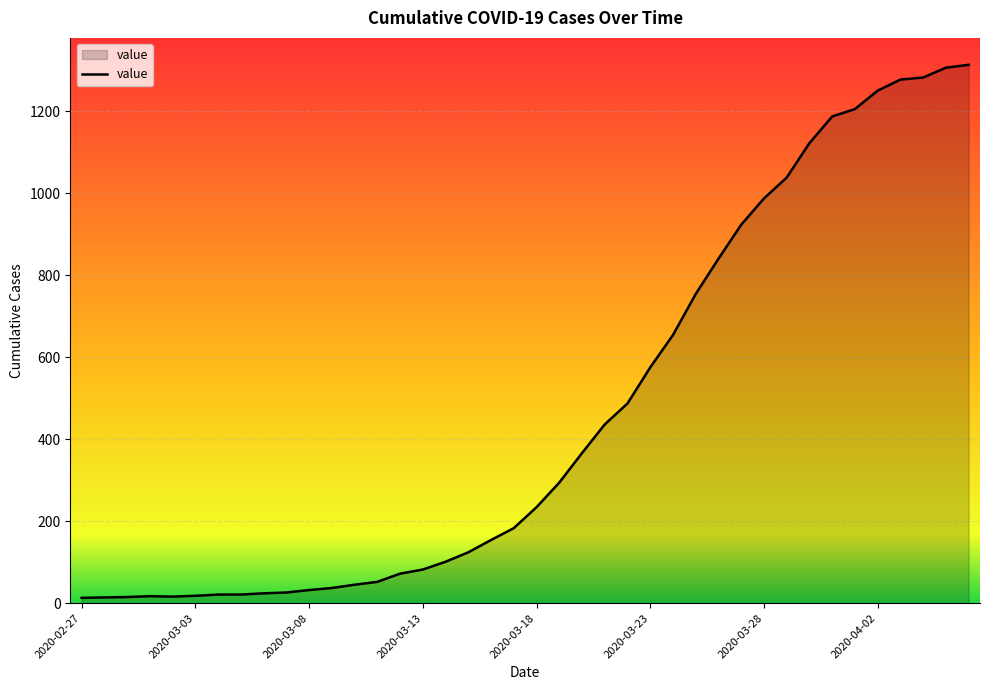

What is the maximum value shown in the chart?

1313